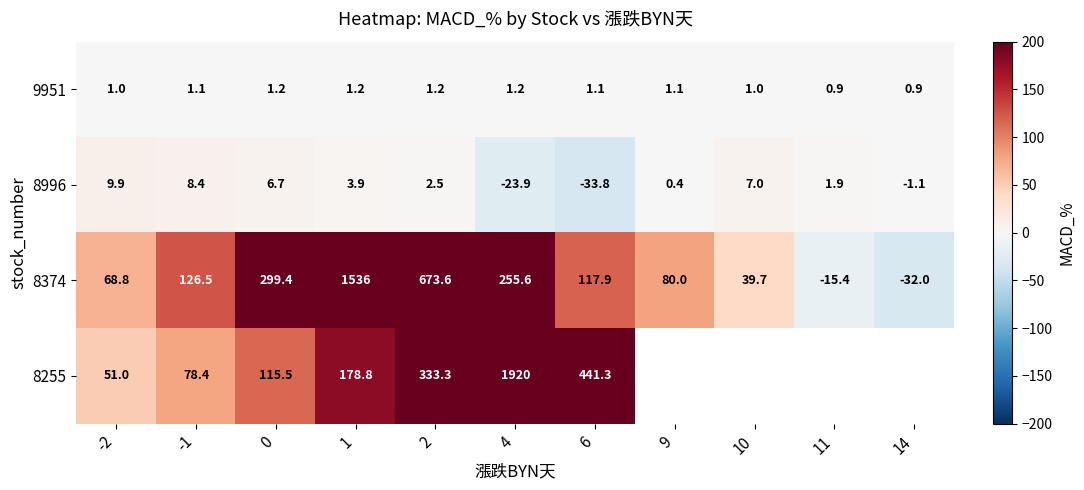

Which series changed the most between 6 and 10?

8374